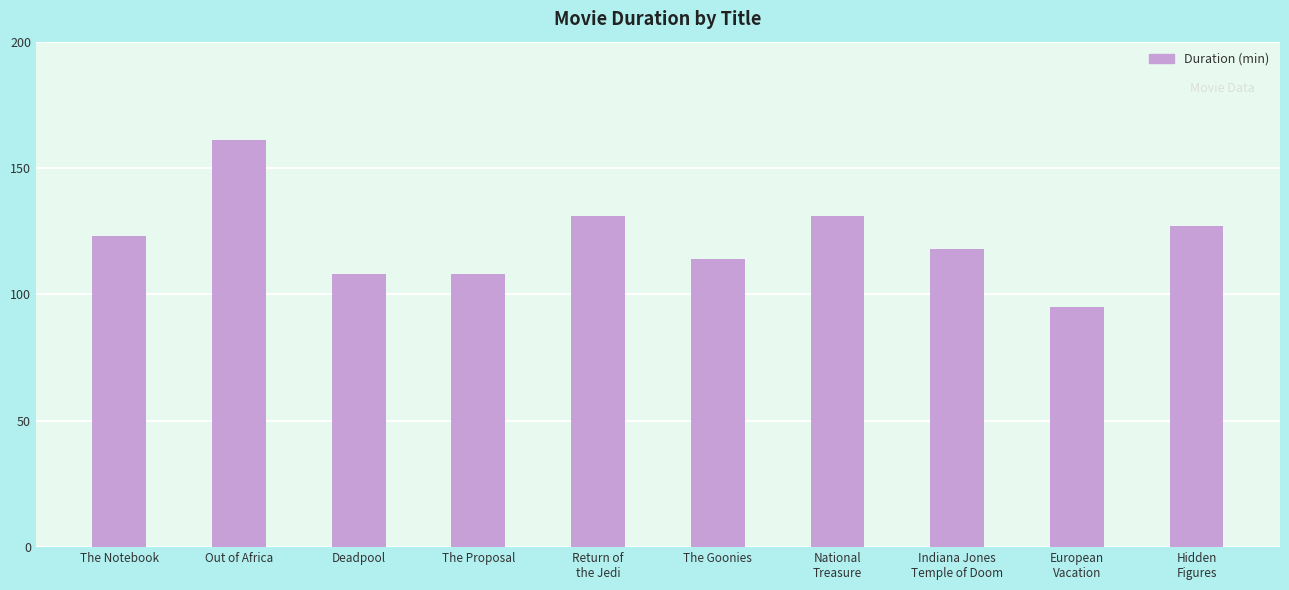

What is the smallest value displayed?

95